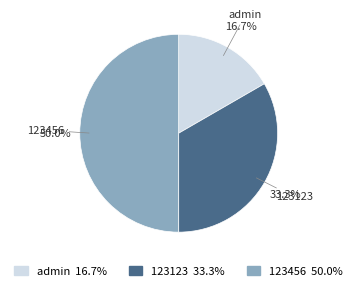

Does 123123 represent more than half of the total?

No